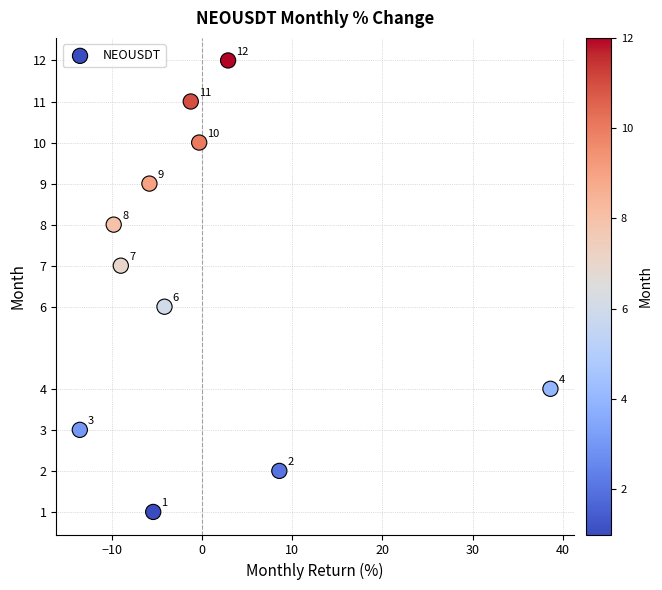

What is the average Y value?

7